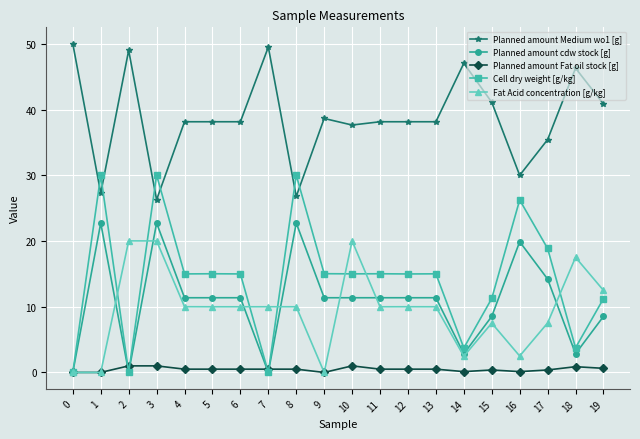

What is the average value of the Planned amount Medium wo1 [g] series?

38.7